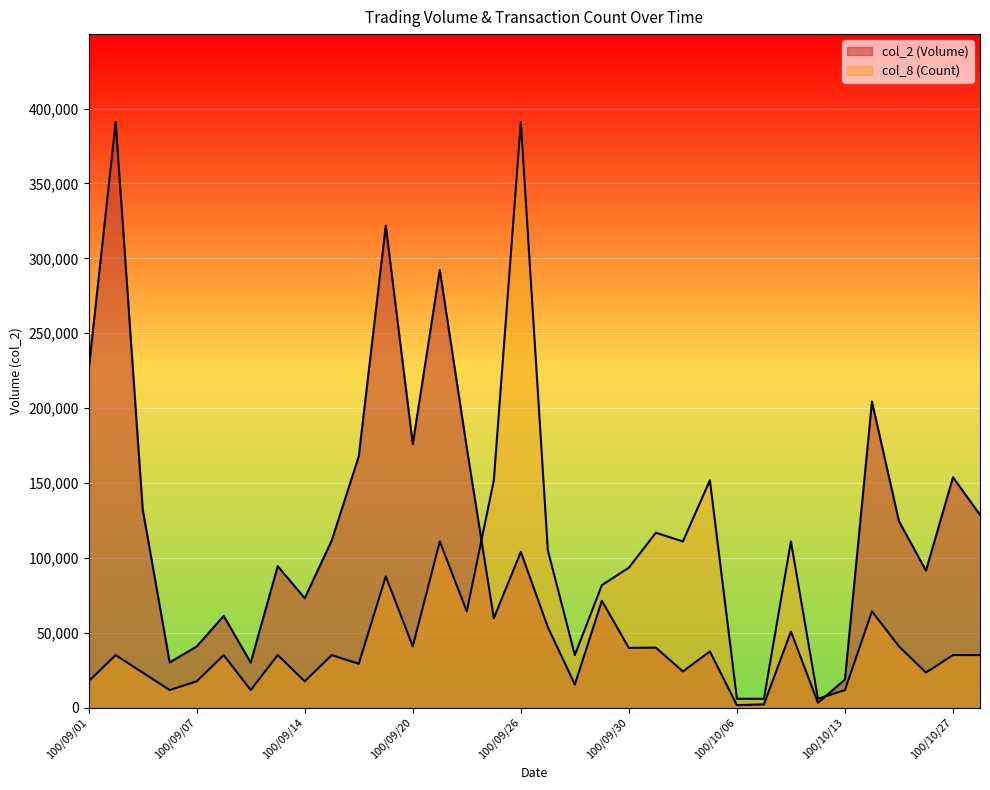

Which series has the largest range (max minus min)?

col_2 (Volume)